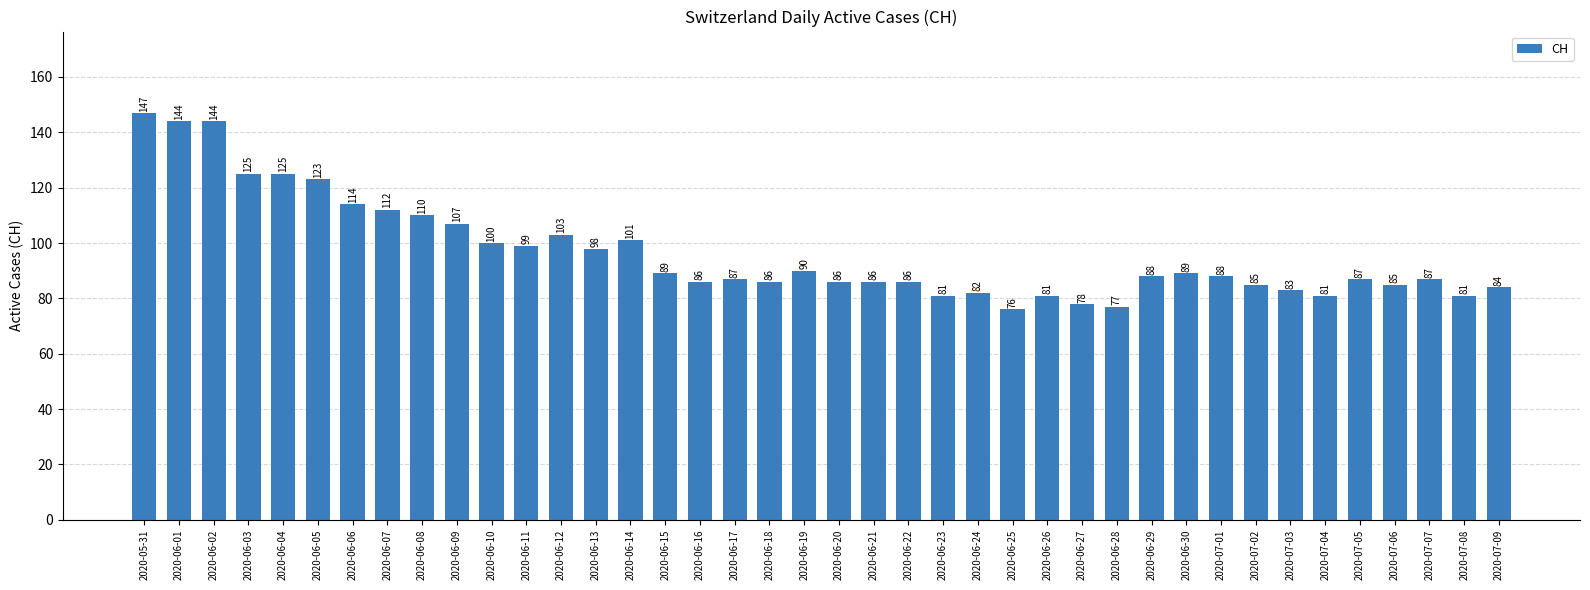

True or false: the data shows 136 at 2020-06-13.

False